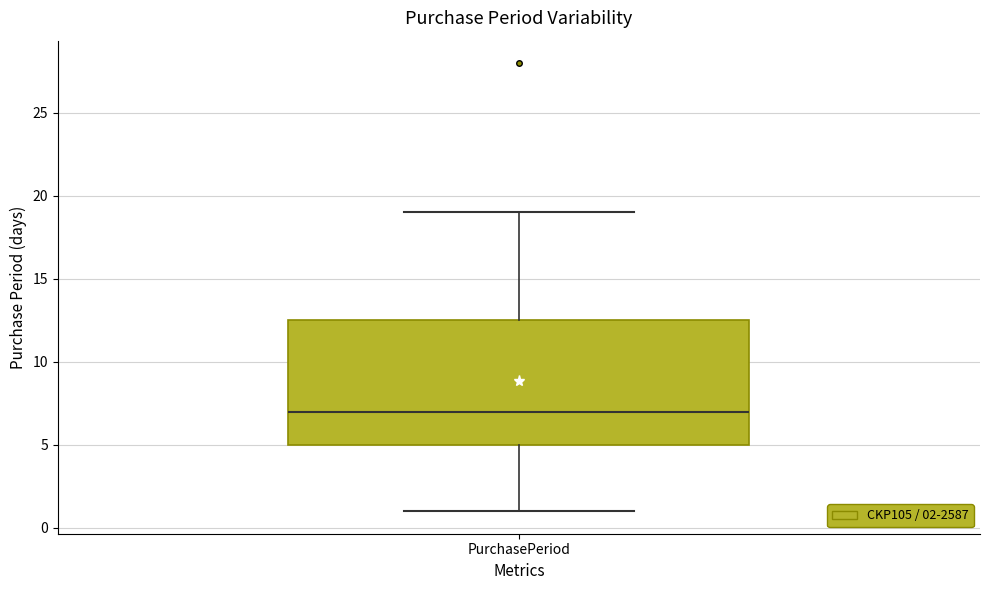

Read this box plot against the y-axis: the position of the median line, the range covered by the box, and the ends of both whiskers. The values are not printed on the chart, so give them approximately, as read against the axis.

median 7.0, box 5.0 to 12.5, whiskers 1.0 to 19.0